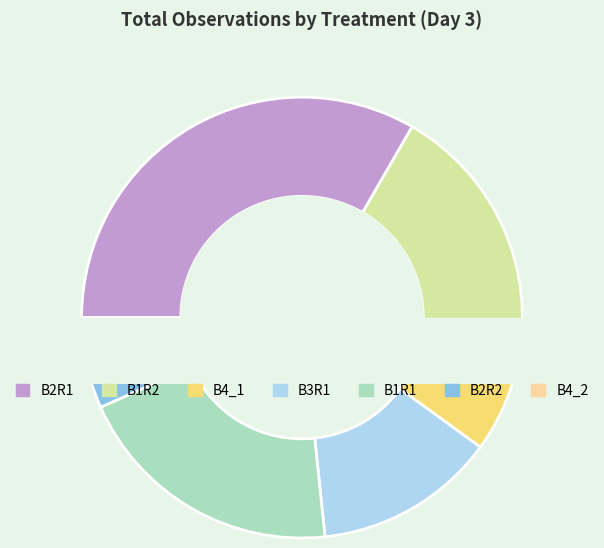

Which slice is the largest?

B2R1